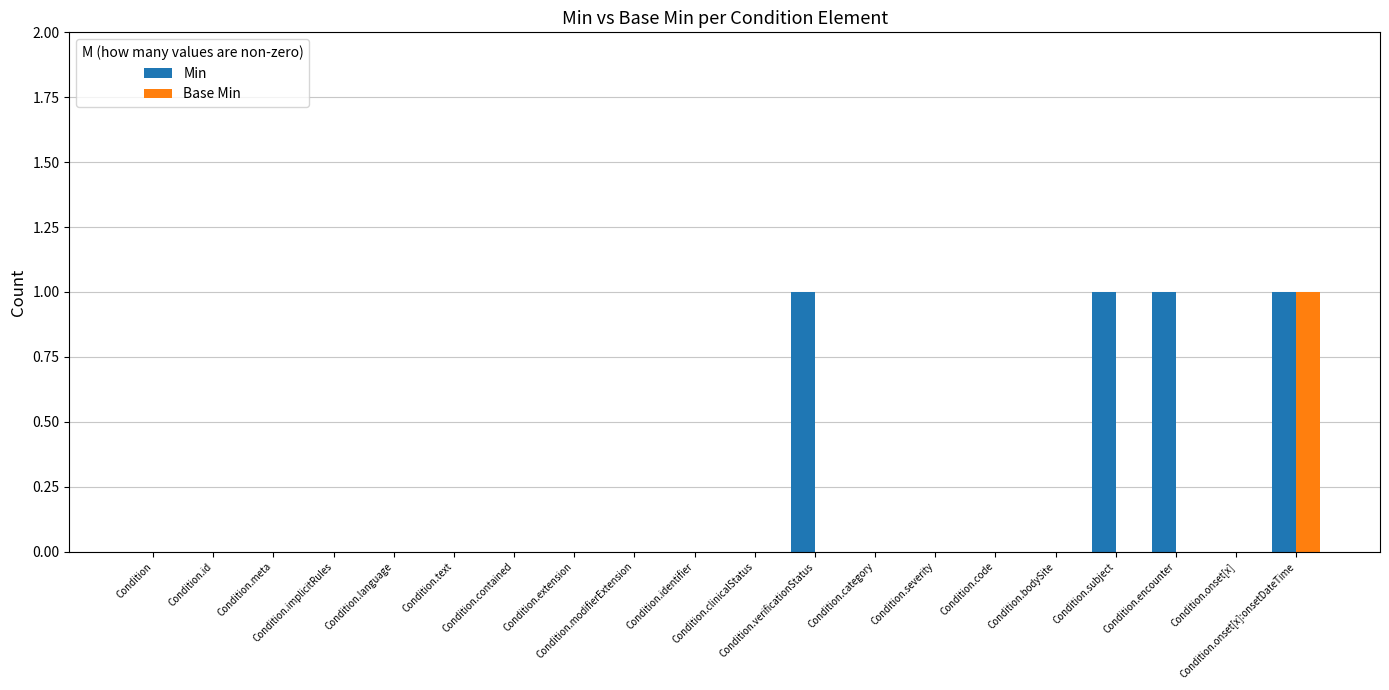

The value of Base Min at Condition.onset[x]:onsetDateTime is 1. True or false?

True